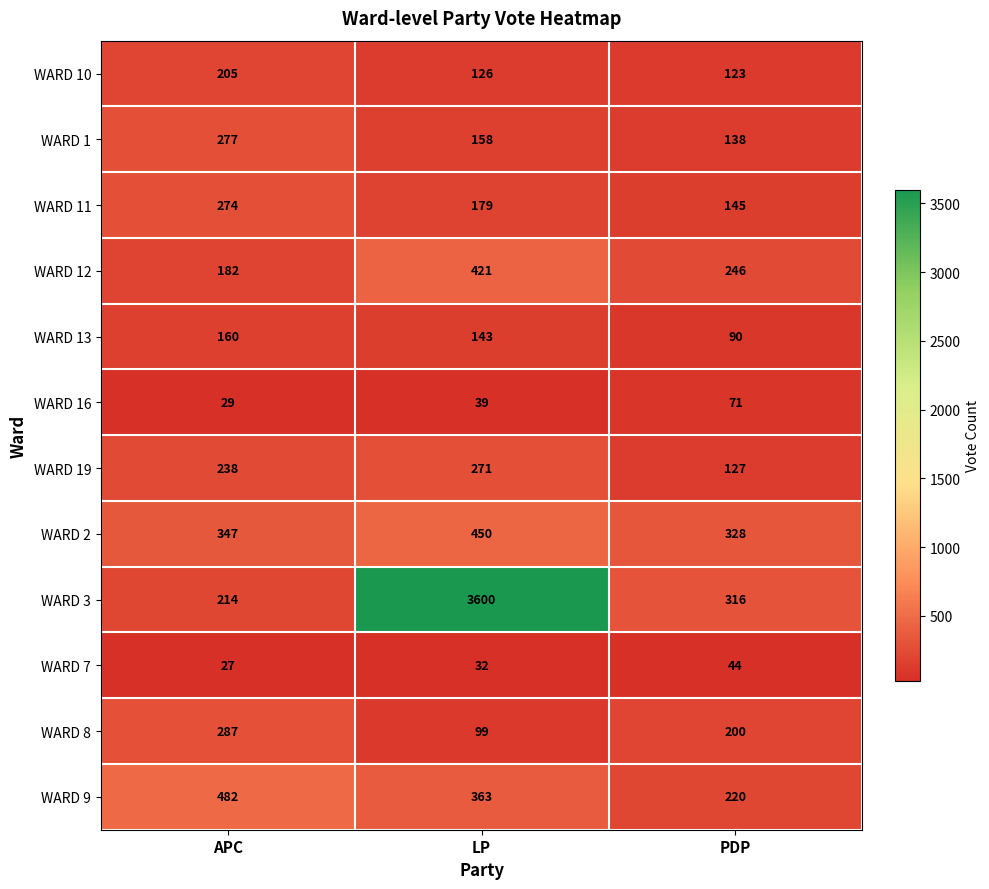

At which category does the chart reach its peak across all series?

LP